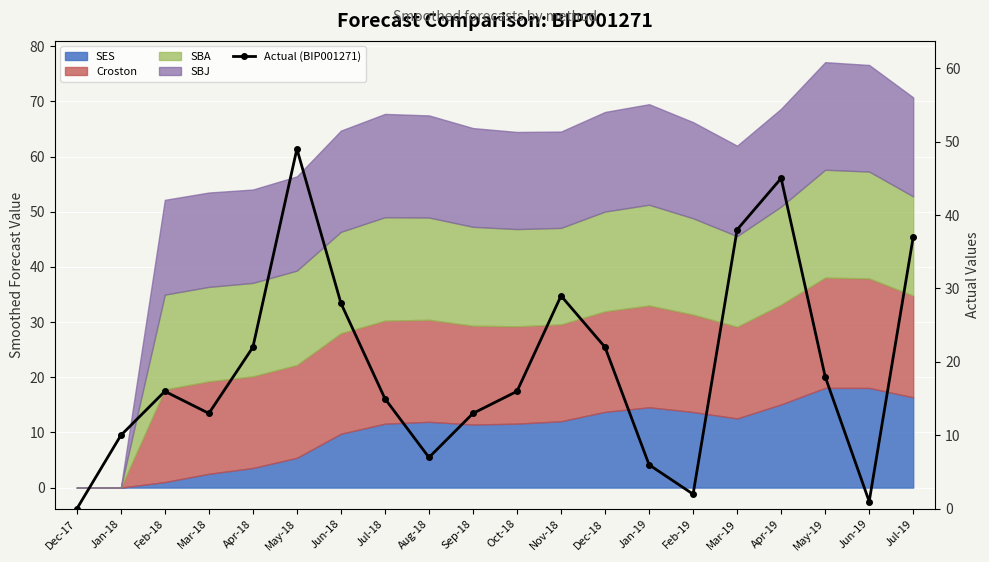

Reading right to left, transcribe all the data shown in this chart.

Jul-19=37	Jun-19=1	May-19=18	Apr-19=45	Mar-19=38	Feb-19=2	Jan-19=6	Dec-18=22	Nov-18=29	Oct-18=16	Sep-18=13	Aug-18=7	Jul-18=15	Jun-18=28	May-18=49	Apr-18=22	Mar-18=13	Feb-18=16	Jan-18=10	Dec-17=0